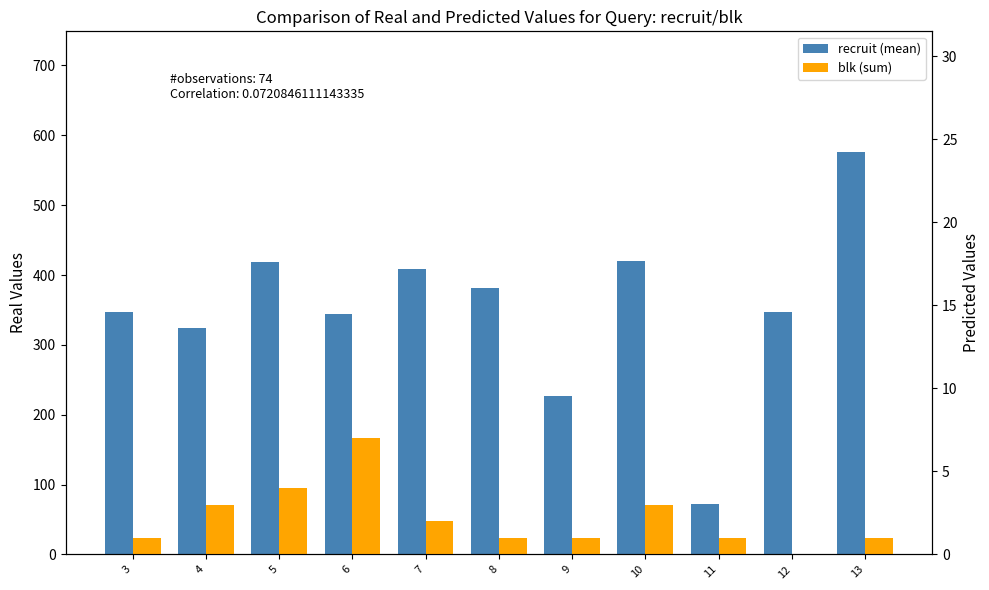

Count the number of data series in this chart.

2